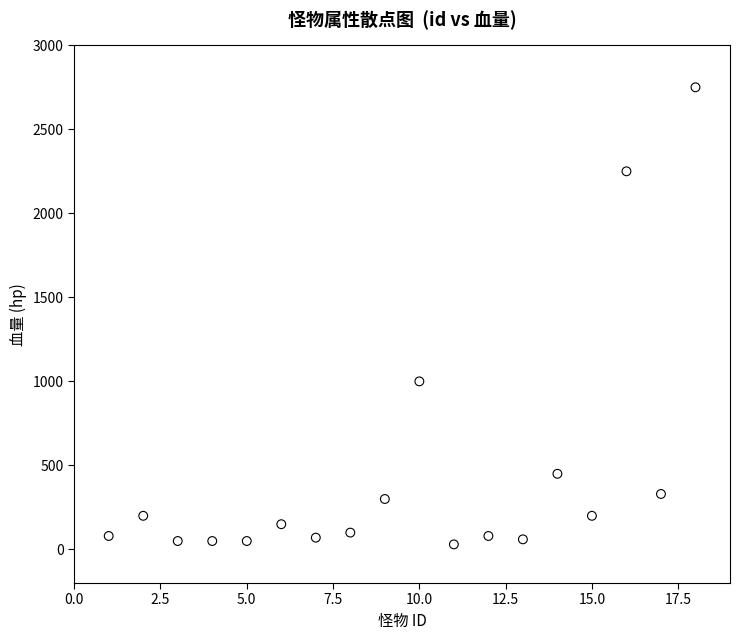

What is the range of Y values (max minus min)?

2720